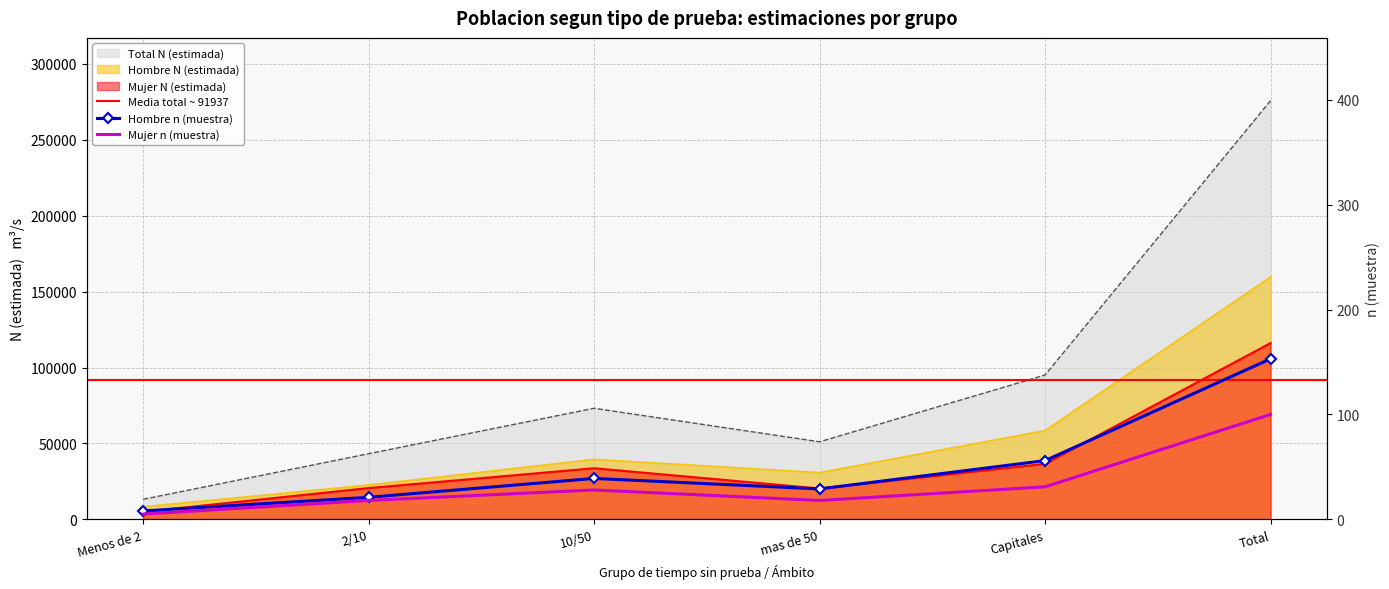

What is the difference between the maximum and minimum values in the Mujer n (muestra) series?

95